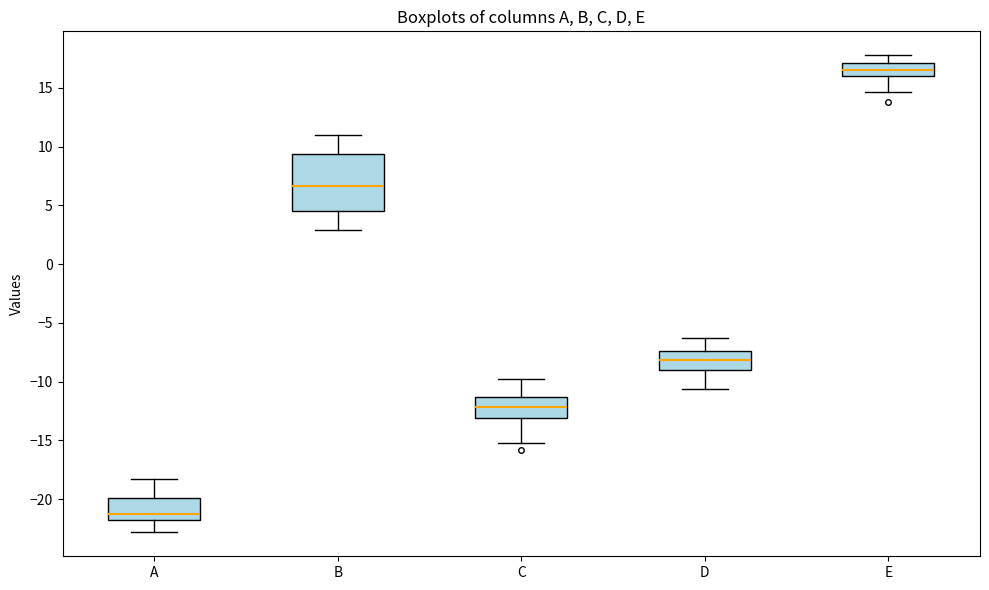

Reading left to right, transcribe this box plot: for each box, give where its median line is, the range the box spans, and where its two whiskers end, as read against the y-axis. The values are not printed on the chart, so give them approximately, as read against the axis.

A: median -21.5, box -22.0 to -20.0, whiskers -23.0 to -18.0
B: median 6.5, box 4.5 to 9.5, whiskers 3.0 to 11.0
C: median -12.0, box -13.0 to -11.5, whiskers -15.0 to -10.0
D: median -8.0, box -9.0 to -7.5, whiskers -10.5 to -6.5
E: median 16.5, box 16.0 to 17.0, whiskers 14.5 to 18.0